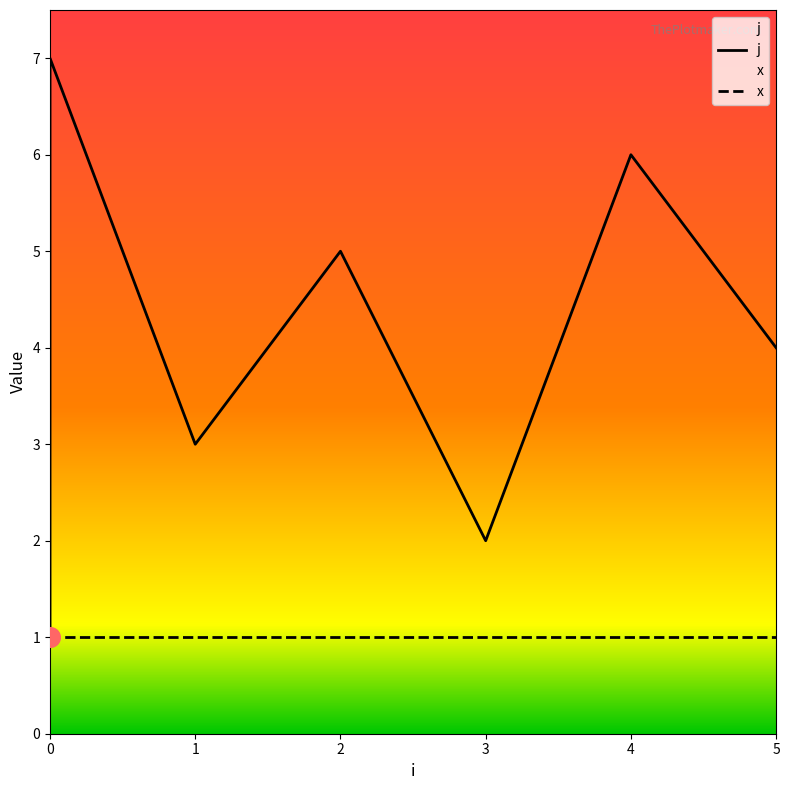

Which series contains the highest Y value?

j